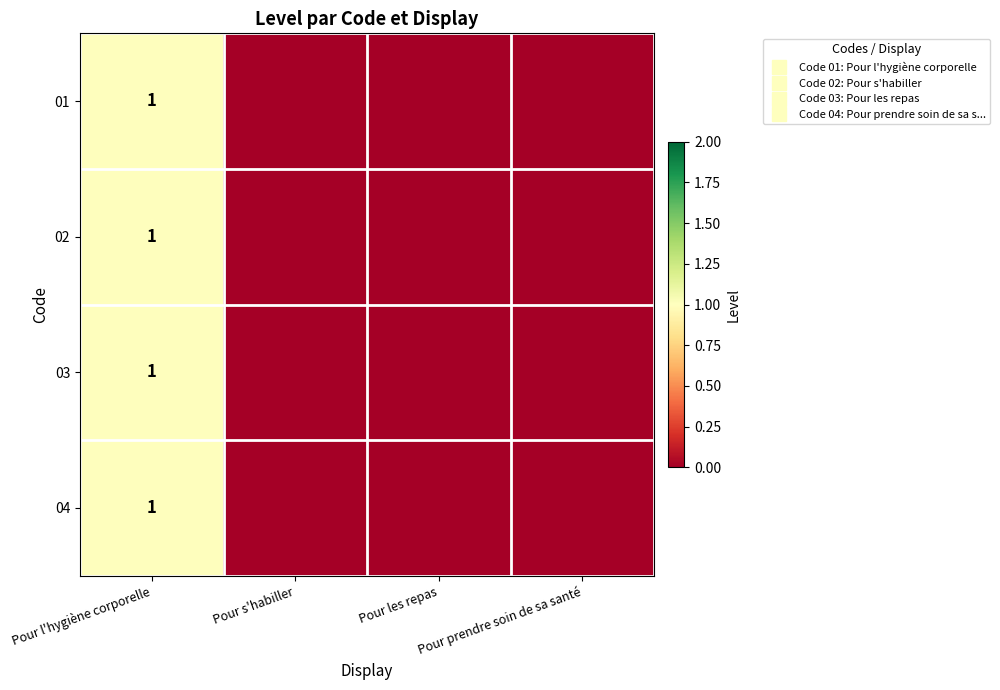

At which label is 04 closest to 0?

Pour s'habiller